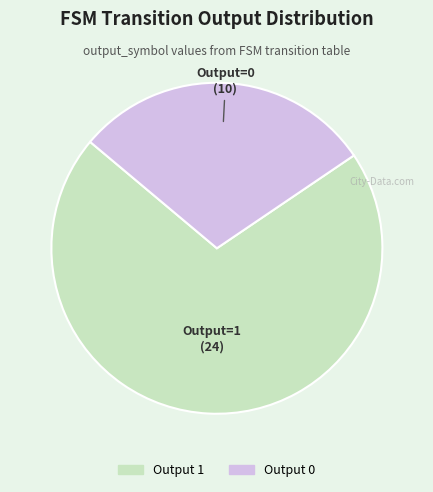

Do Output 0 and Output 1 together represent more than half of the pie?

Yes